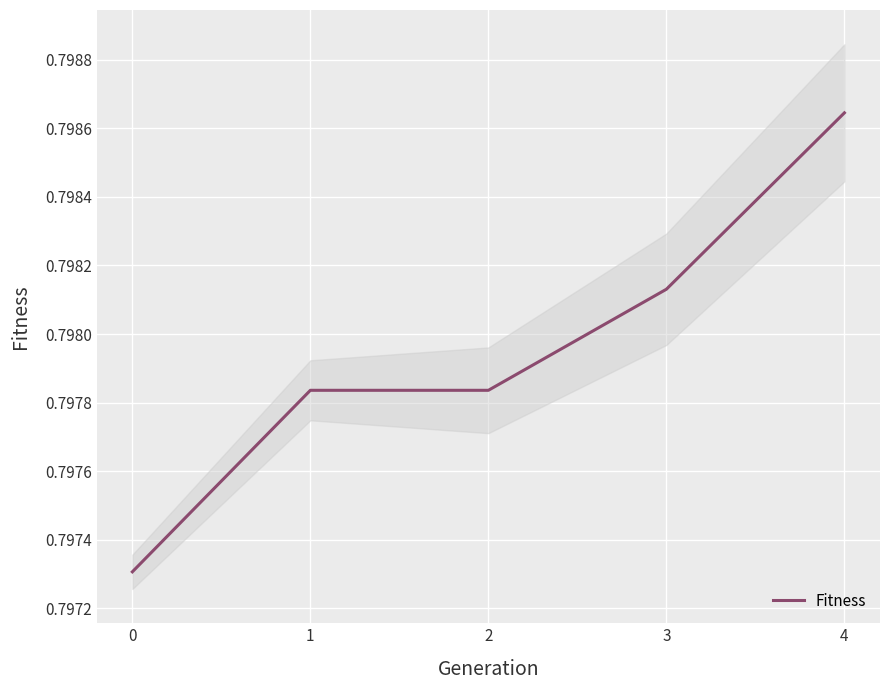

What is the value of the 5th point from the left?

0.8